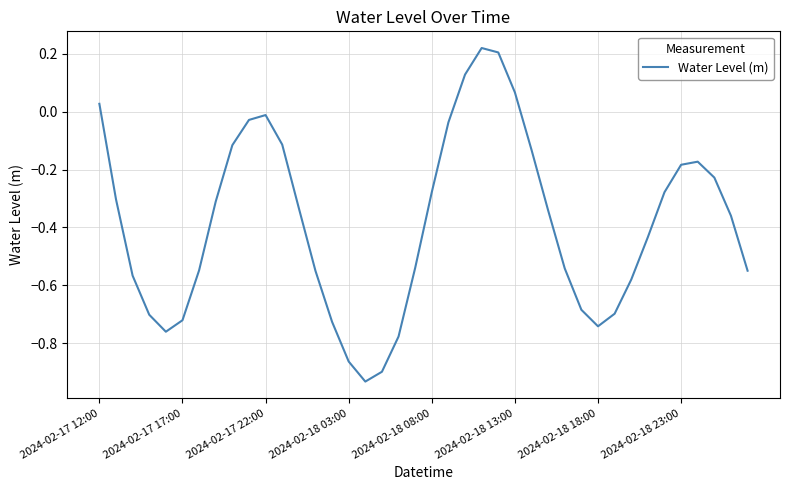

How many interior local peaks (higher than both neighbors) does the data have?

3